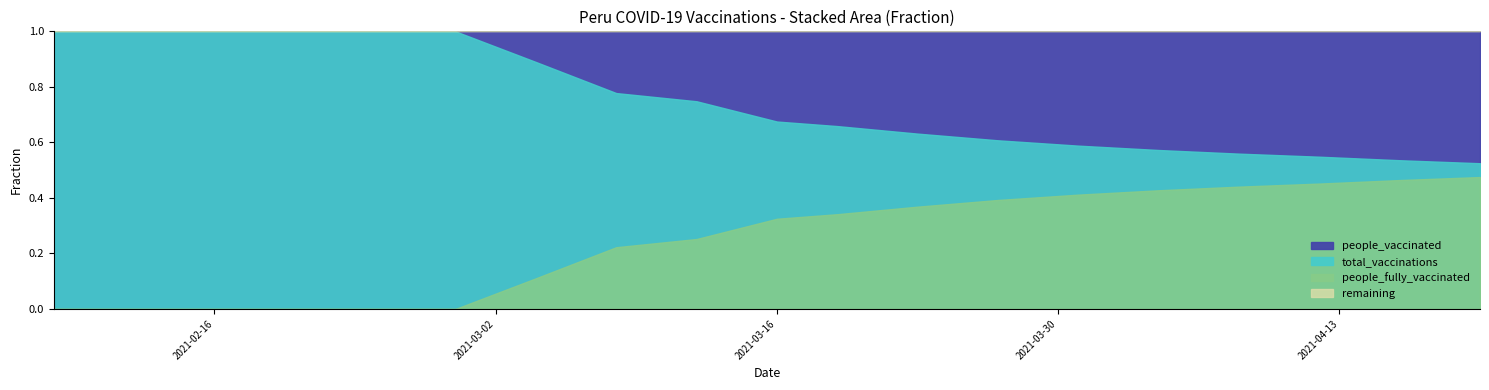

Reading left to right, extract all data points from this chart.

people_vaccinated: 2021-02-08=1	2021-02-12=86803	2021-02-16=129749	2021-02-20=197528	2021-02-24=282202	2021-02-28=321811	2021-03-04=348545	2021-03-08=374628	2021-03-12=424215	2021-03-16=471150	2021-03-19=545207	2021-03-23=600000	2021-03-27=650000	2021-03-31=700000	2021-04-04=750000	2021-04-08=800000	2021-04-12=850000	2021-04-16=900000	2021-04-20=950000
people_fully_vaccinated: 2021-02-08=0	2021-02-12=0	2021-02-16=3	2021-02-20=7	2021-02-24=22	2021-02-28=25	2021-03-04=43269	2021-03-08=107129	2021-03-12=142828	2021-03-16=226748	2021-03-19=282460	2021-03-23=350000	2021-03-27=420000	2021-03-31=490000	2021-04-04=560000	2021-04-08=630000	2021-04-12=700000	2021-04-16=780000	2021-04-20=860000
total_vaccinations: 2021-02-08=1	2021-02-12=86803	2021-02-16=129752	2021-02-20=197535	2021-02-24=282224	2021-02-28=321836	2021-03-04=391814	2021-03-08=481757	2021-03-12=567043	2021-03-16=697898	2021-03-19=827667	2021-03-23=950000	2021-03-27=1070000	2021-03-31=1190000	2021-04-04=1310000	2021-04-08=1430000	2021-04-12=1550000	2021-04-16=1680000	2021-04-20=1810000